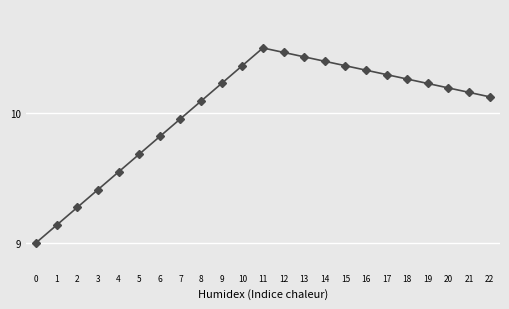

What is the sum of the values at 15 and 20?

20.6